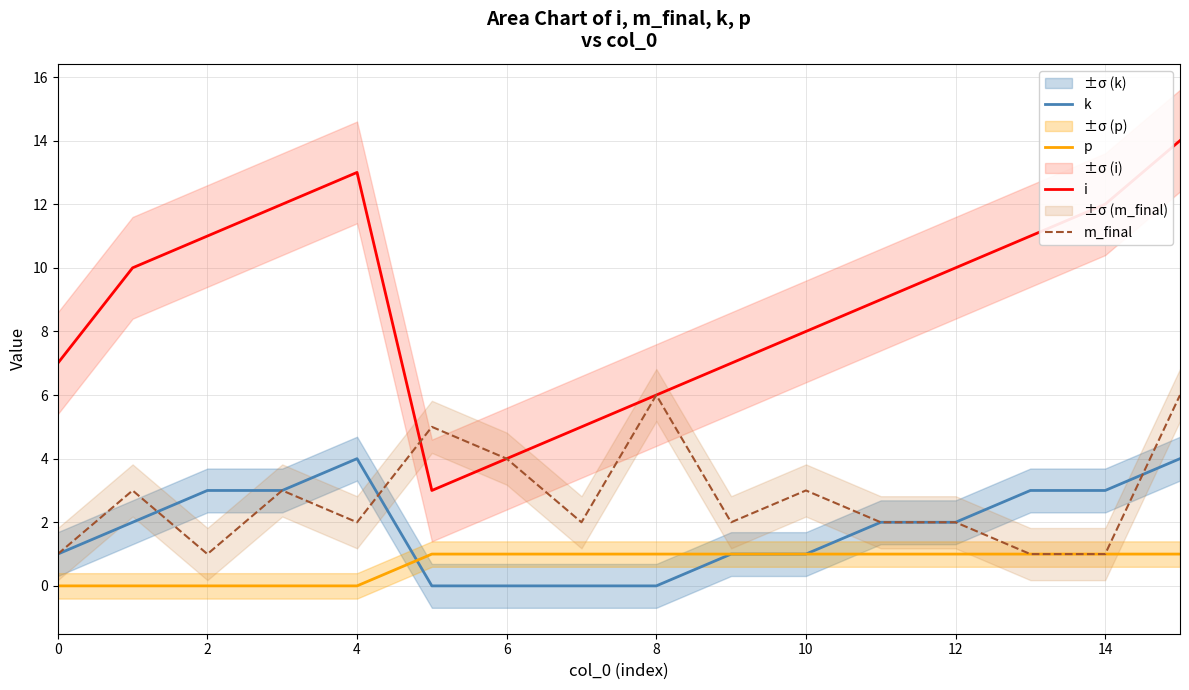

What is the sum of the k values at 0 and 13?

4